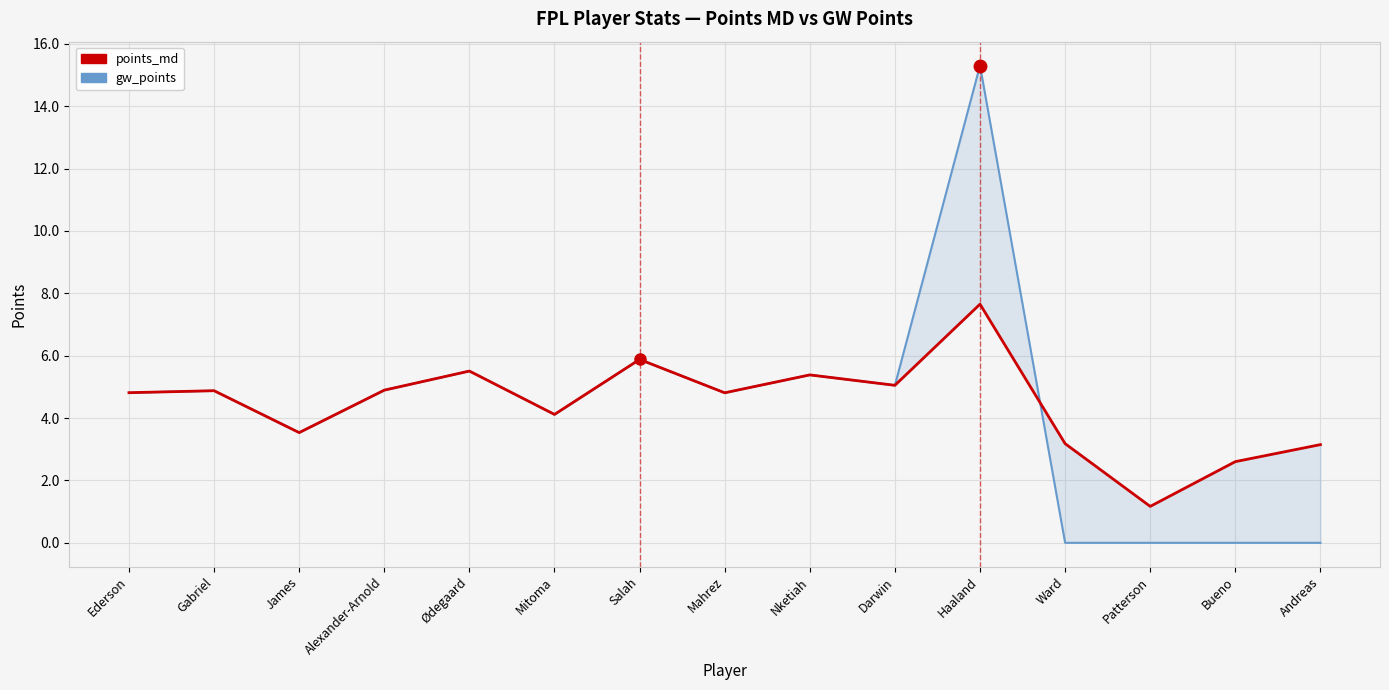

At which category does gw_points reach its first local peak?

Gabriel